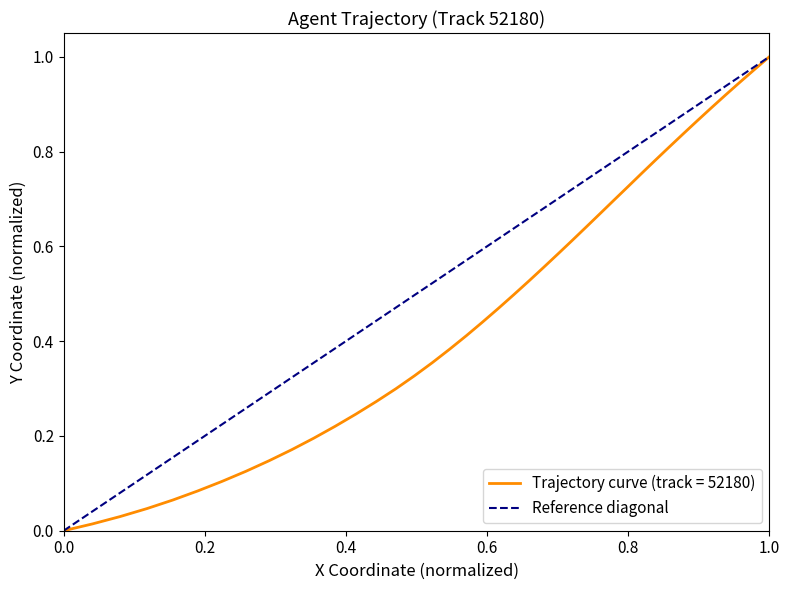

The chart shows a value of -1 at 0.0. True or false?

False